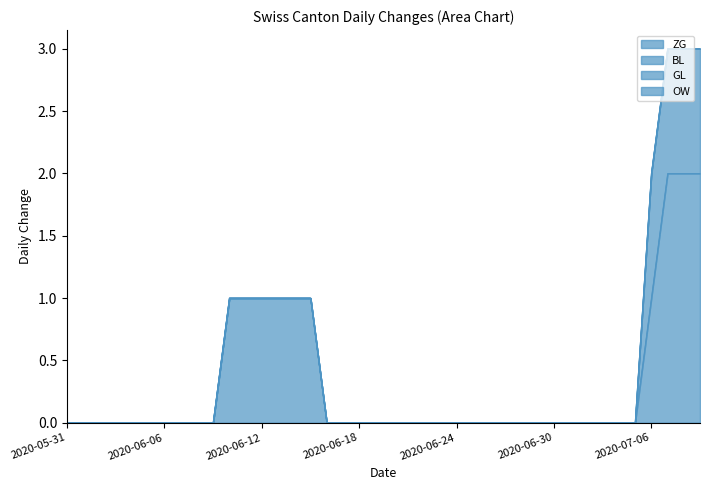

At which label does GL reach its peak?

2020-05-31